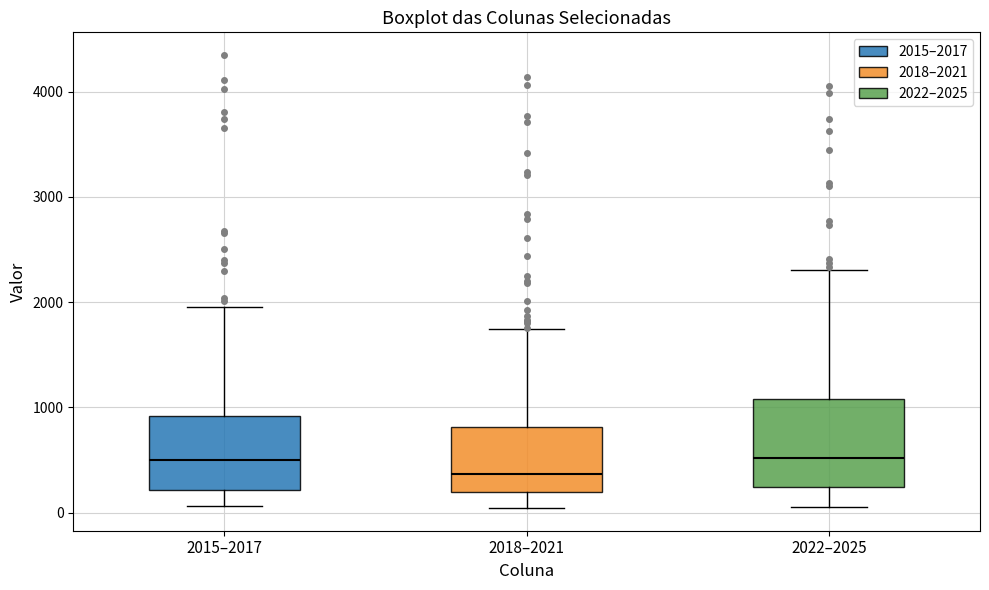

Where is the upper edge of the box for 2018–2021 on the y-axis? The values are not printed on the chart, so give them approximately, as read against the axis.

800